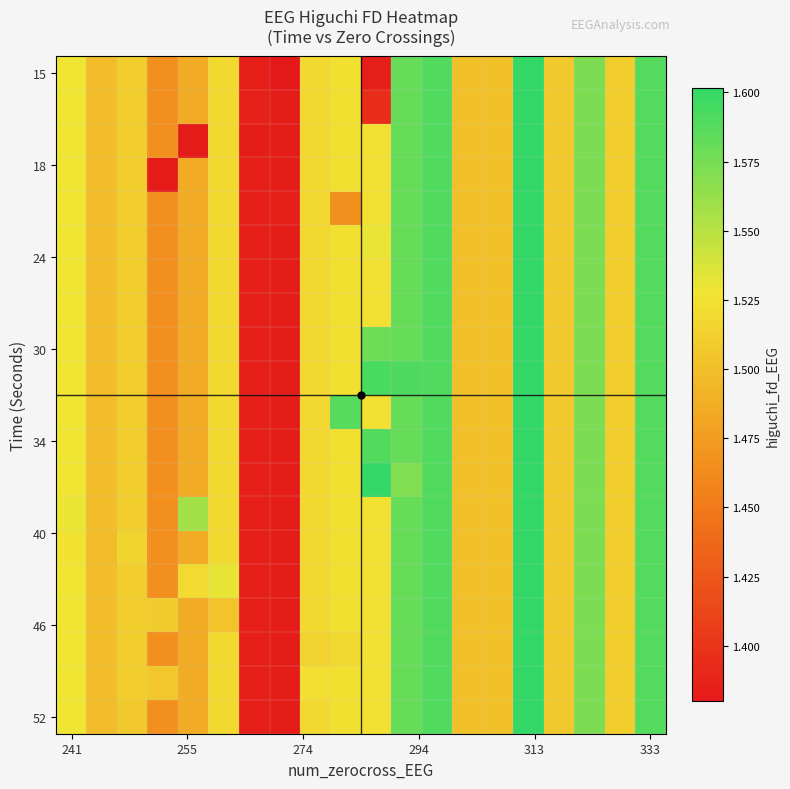

Count the number of data series in this chart.

20